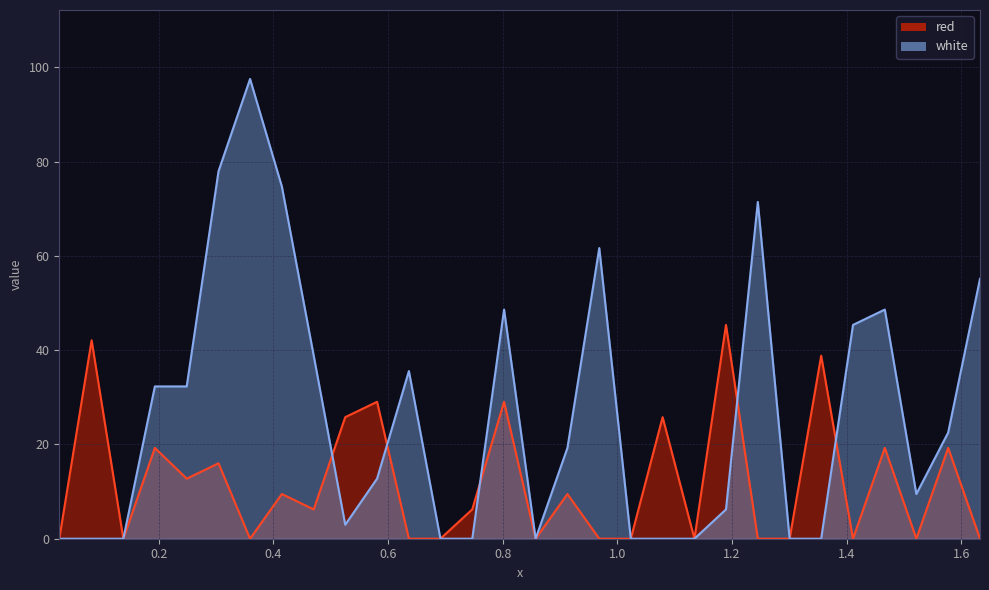

List the series in order of their overall mean, highest first.

white, red